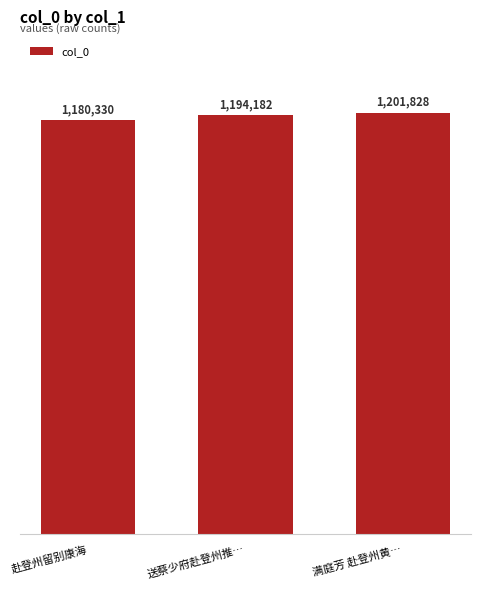

True or false: the data shows 1901685 at 送蔡少府赴登州推….

False